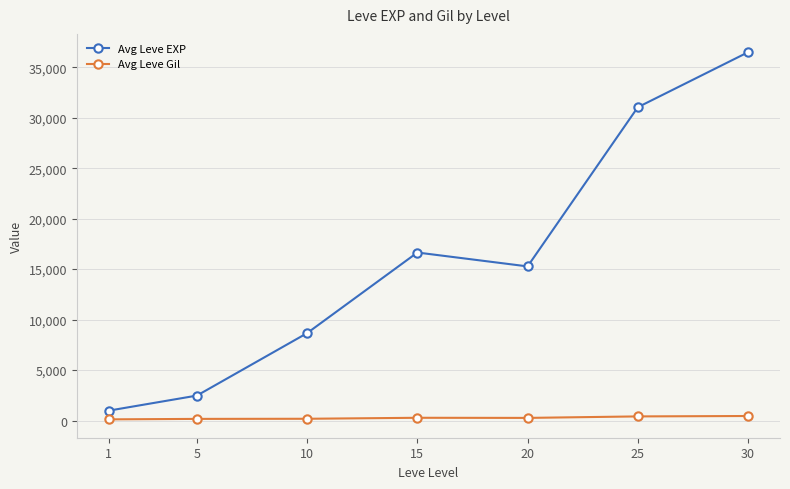

Where is the first local maximum for Avg Leve EXP?

15